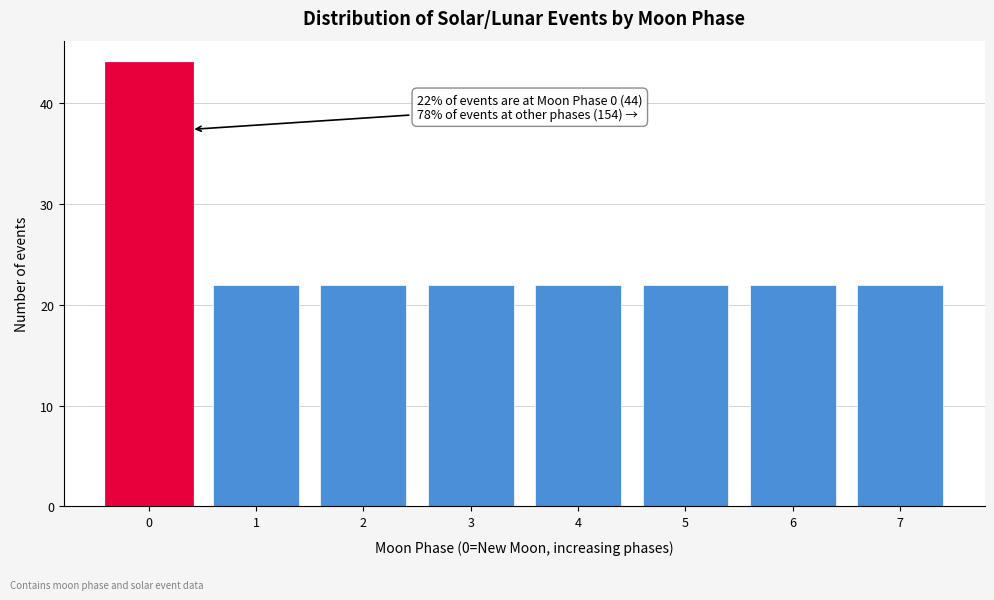

Reading left to right, extract all data points from this chart.

44	22	22	22	22	22	22	22